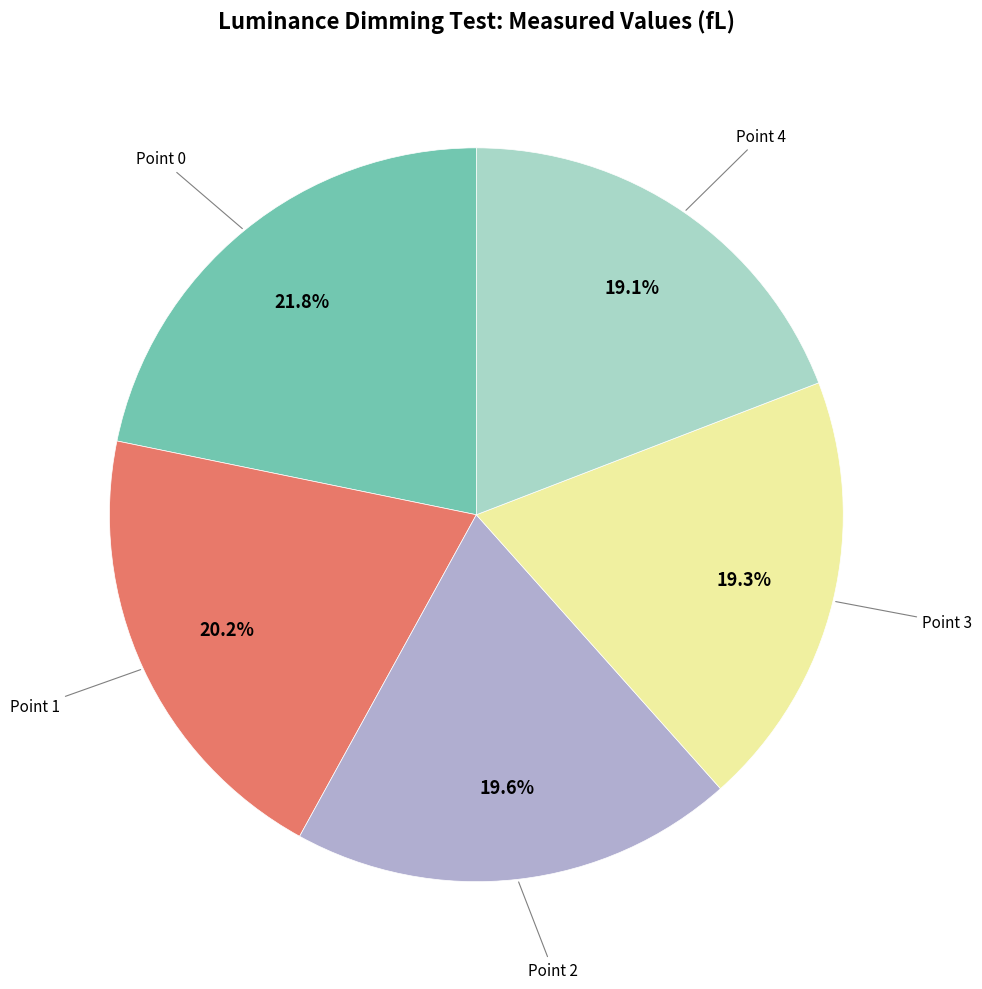

Count the number of slices in the pie.

5